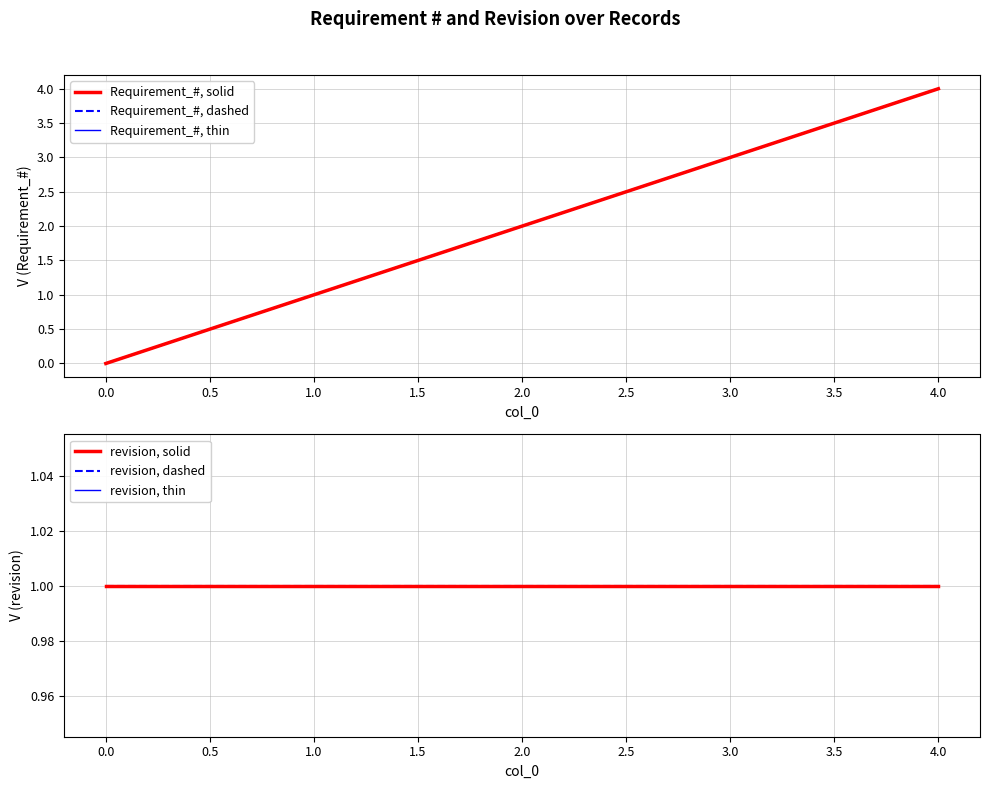

What is the greatest value displayed?

4